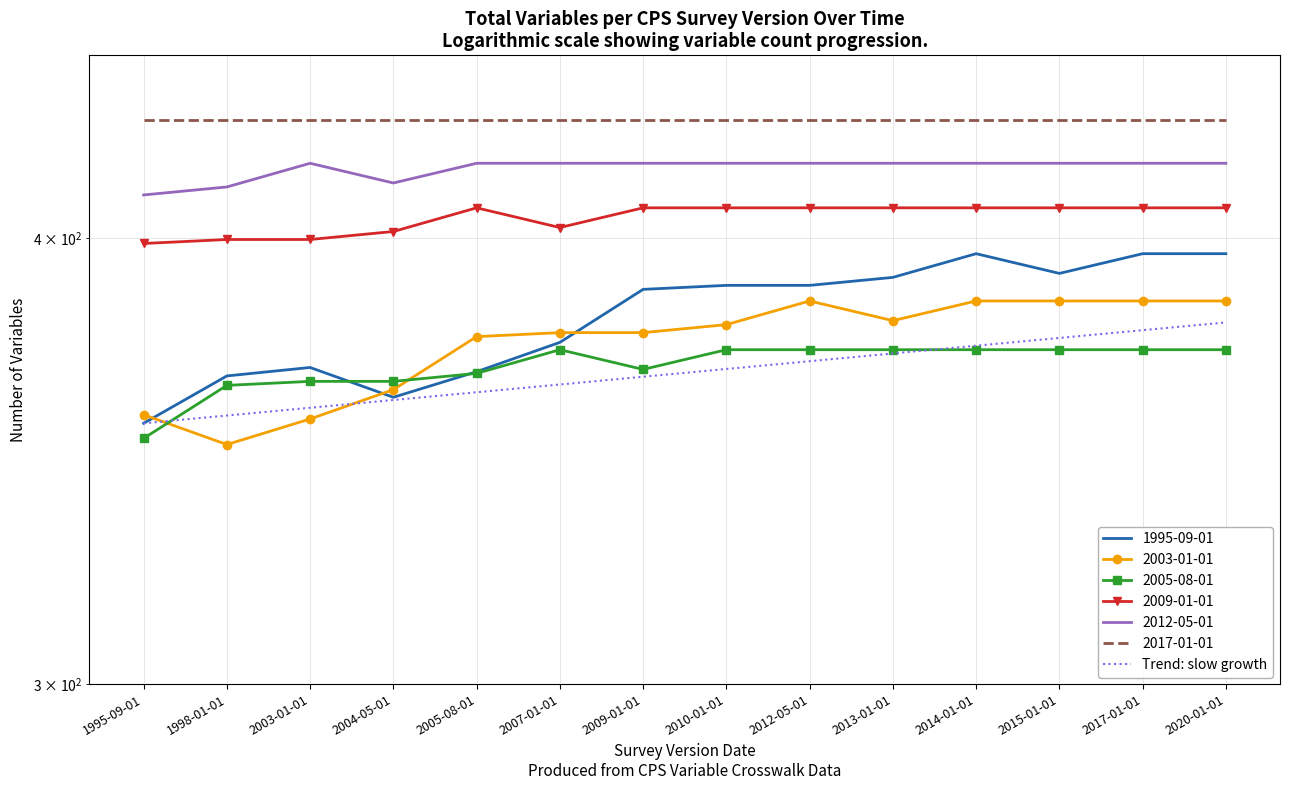

The value of 1995-09-01 at 2007-01-01 is 606.6. True or false?

False